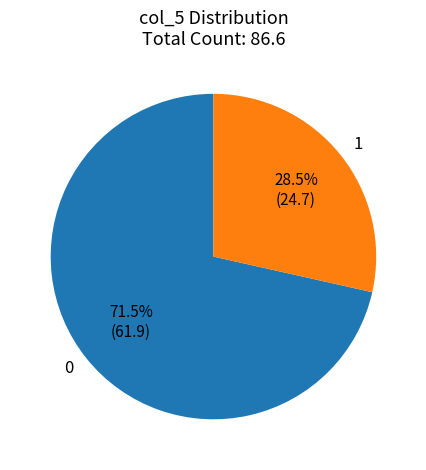

Which category has the biggest portion of the pie?

0